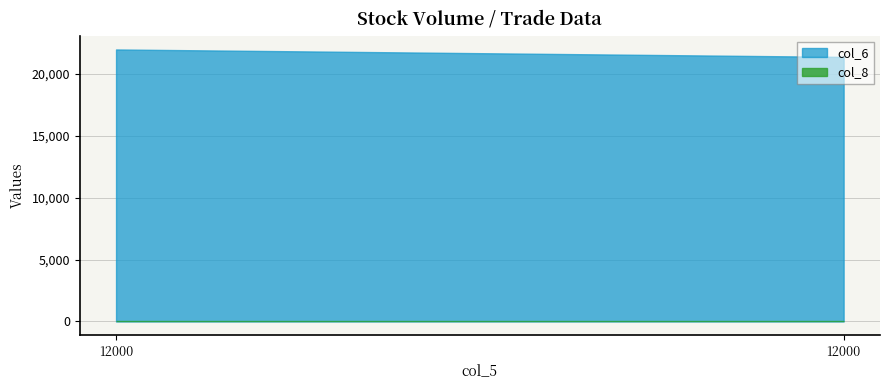

The col_6 series shows 33189 at 12000. True or false?

False